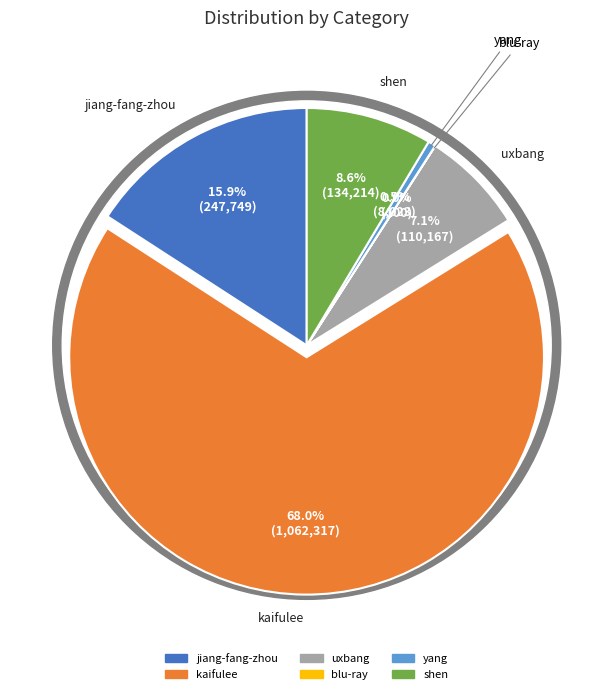

Does kaifulee represent more than half of the total?

Yes